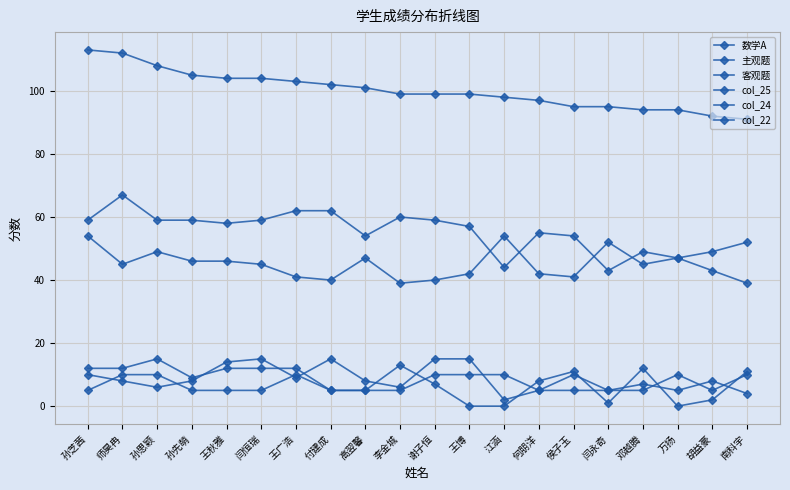

At which category does col_25 reach its first local valley?

孙先萌